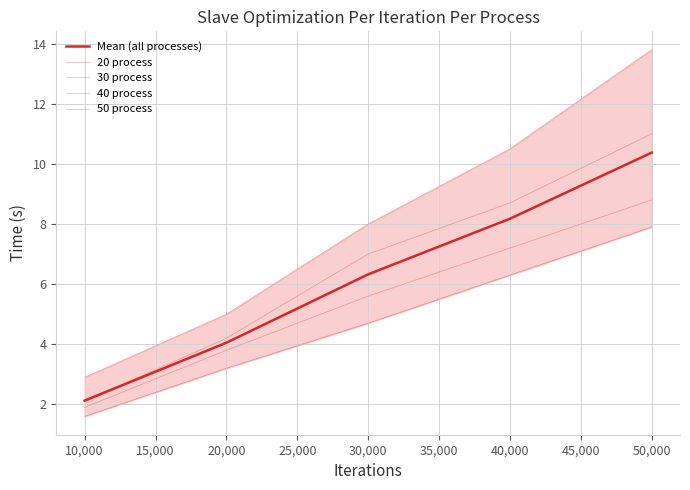

True or false: 50 process and 30 process cross at least once.

False